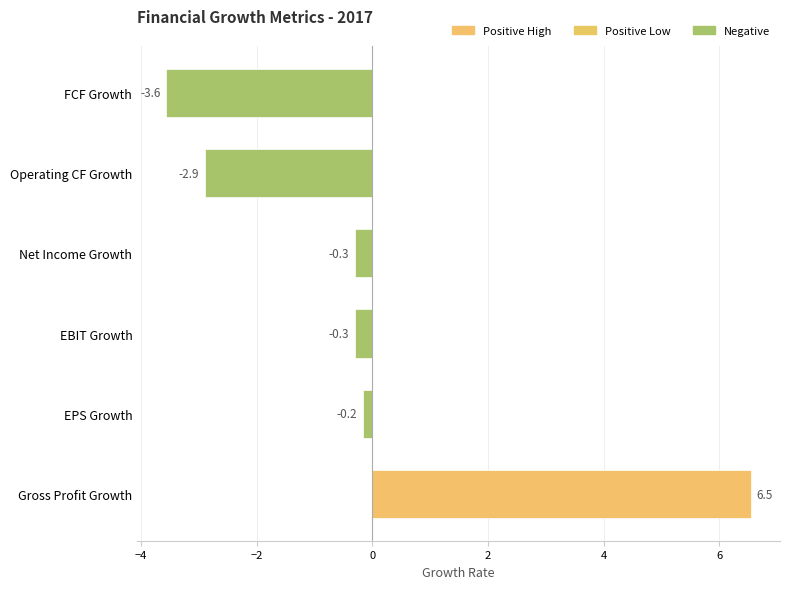

Are the bars horizontal?

Yes